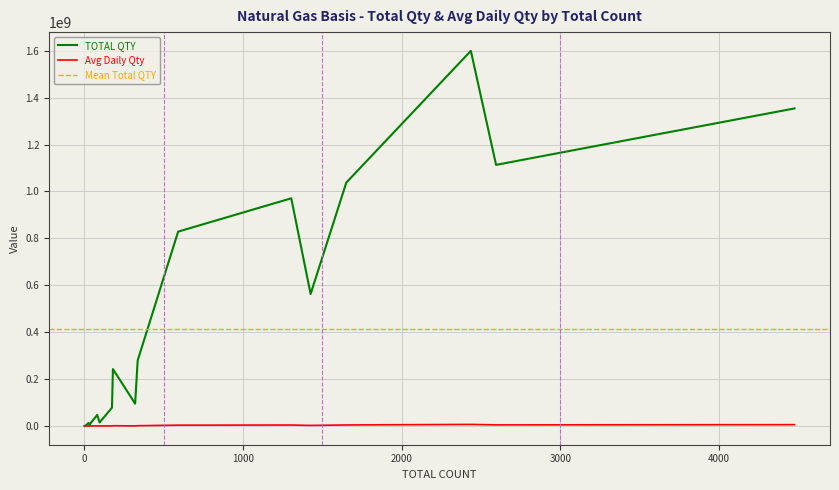

What is the spread (max minus min) of values at 174?

77713670.6